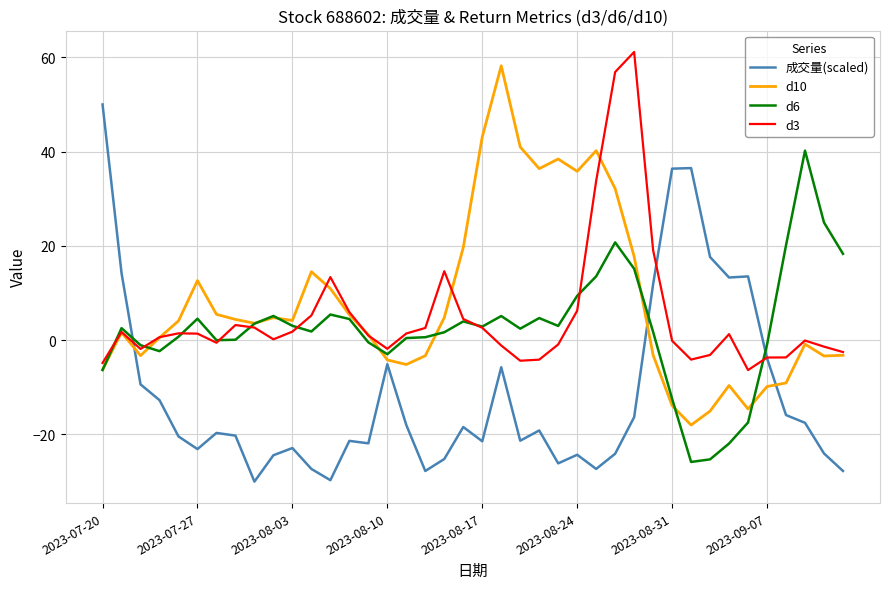

True or false: d6 and 成交量(scaled) cross at least once.

True